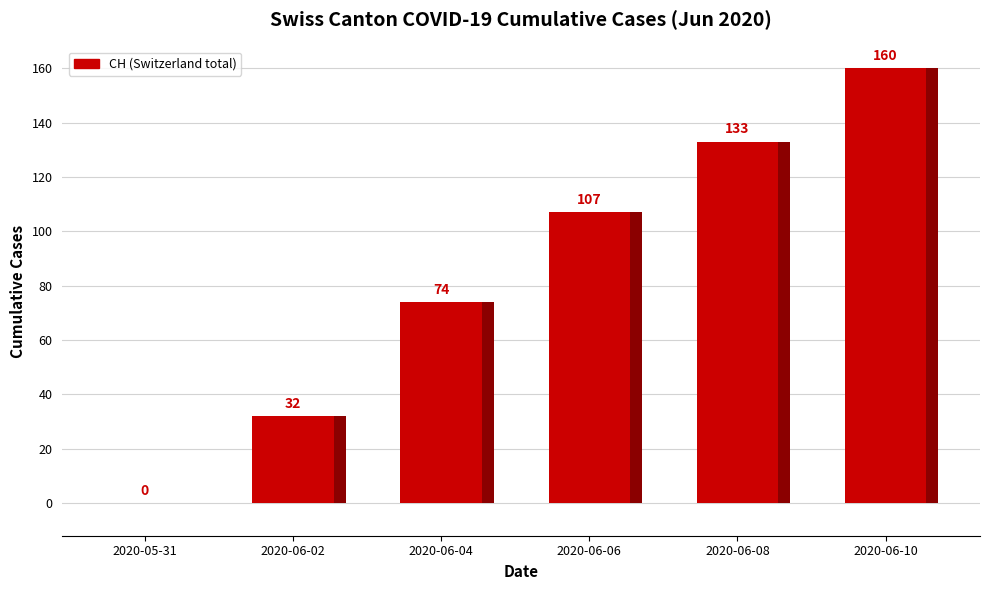

What is the difference between the values at 2020-06-06 and 2020-05-31?

107